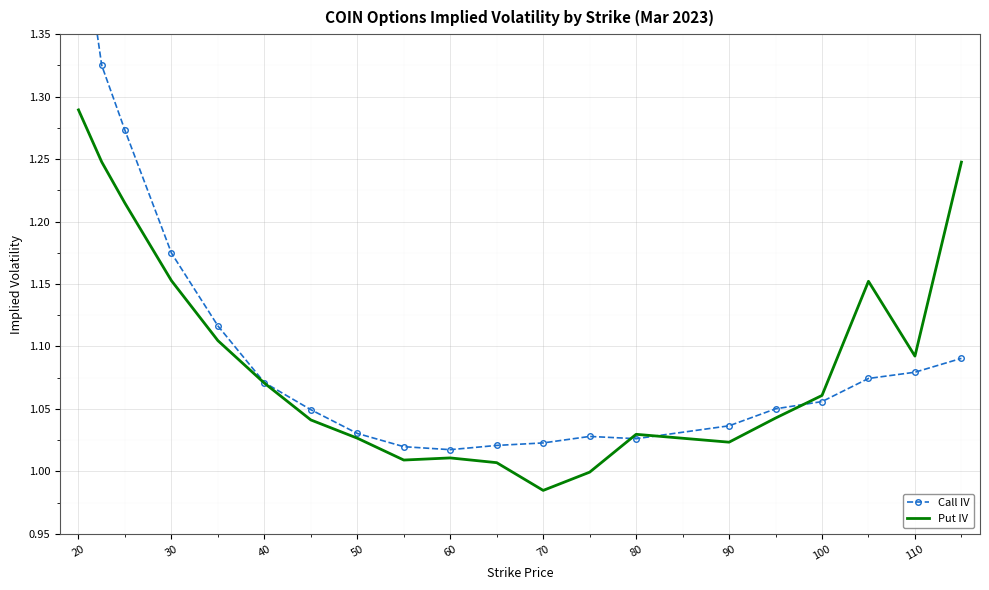

How many data points in Put IV are above 1?

18